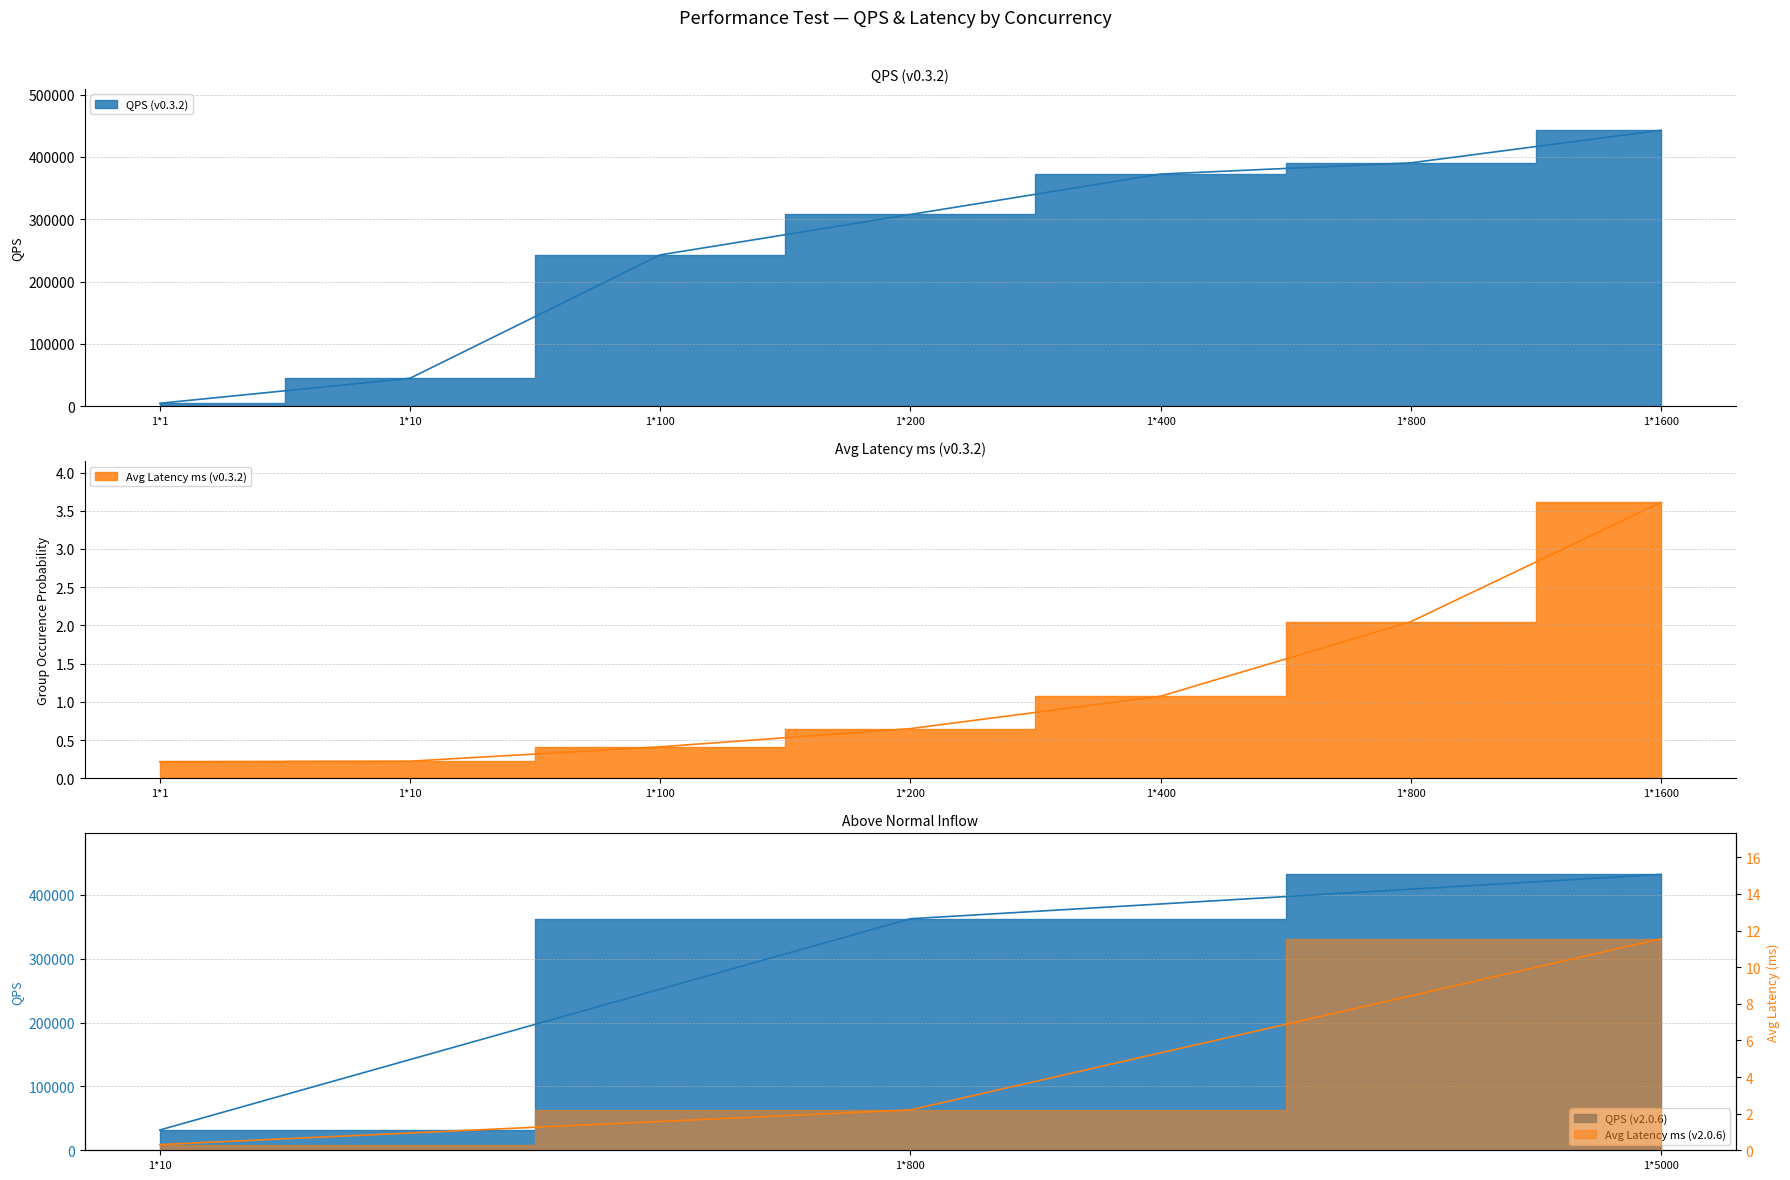

True or false: QPS (v0.3.2) and Avg Latency ms (v0.3.2) intersect in this chart.

False